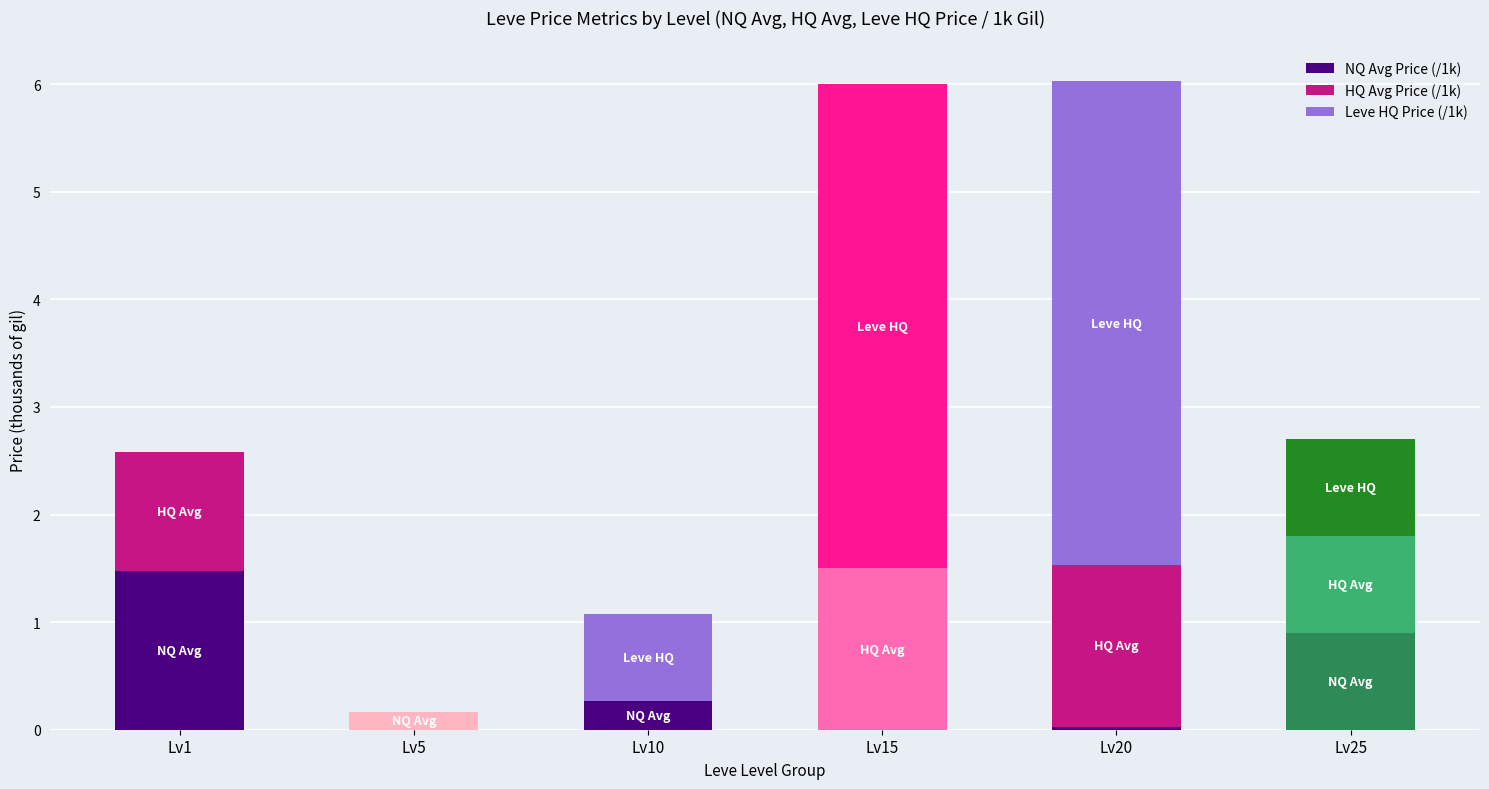

Are the bars horizontal?

No